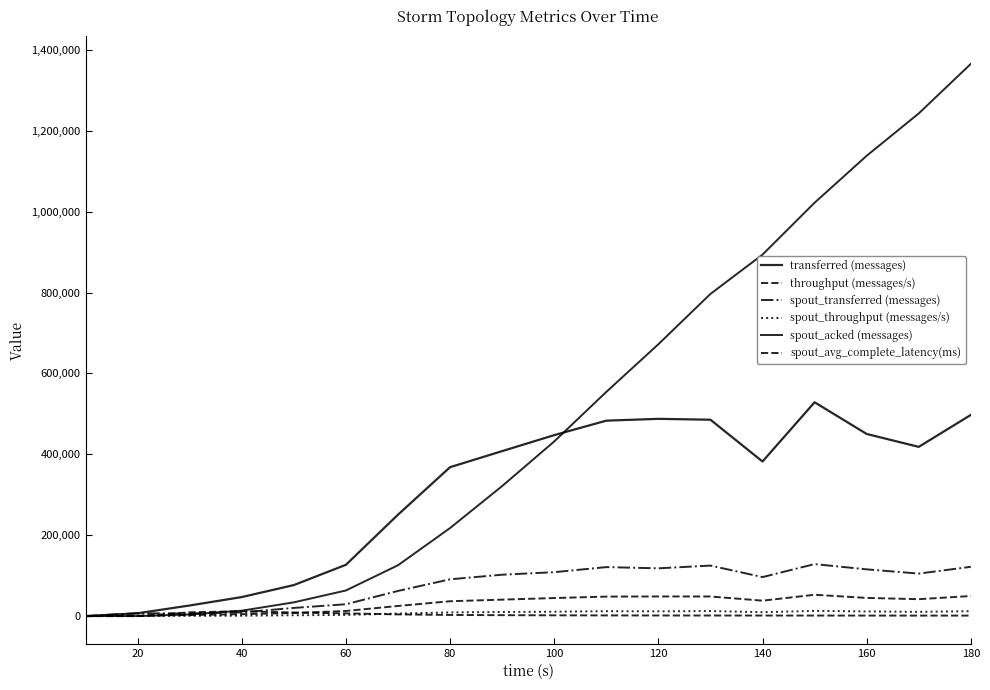

True or false: throughput (messages/s) and spout_avg_complete_latency(ms) cross at least once.

True